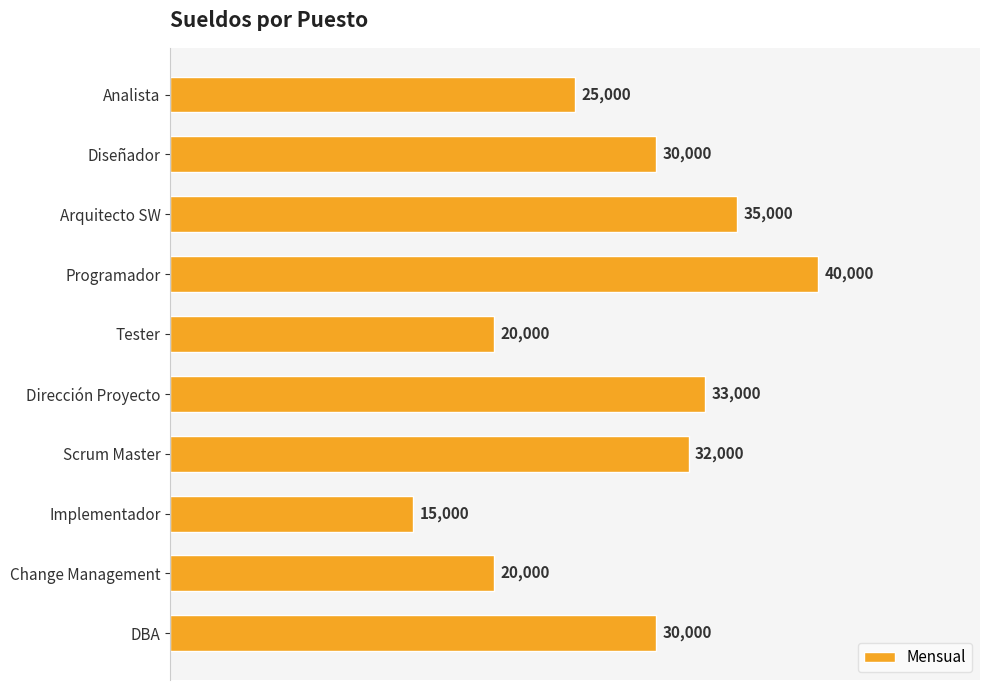

Are the bars horizontal?

Yes